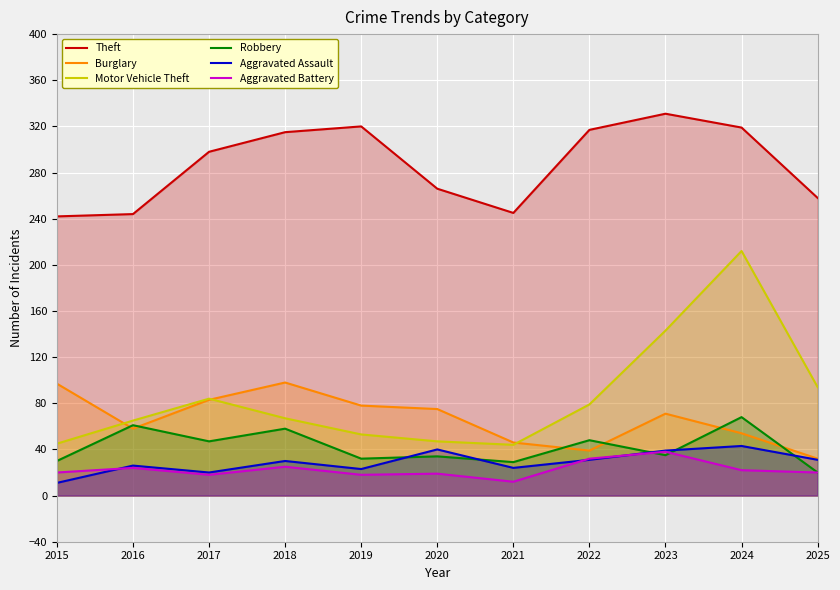

Reading left to right, what are all the values shown in this chart?

Theft: 2015=242	2016=244	2017=298	2018=315	2019=320	2020=266	2021=245	2022=317	2023=331	2024=319	2025=258
Burglary: 2015=97	2016=58	2017=83	2018=98	2019=78	2020=75	2021=46	2022=39	2023=71	2024=54	2025=32
Motor Vehicle Theft: 2015=45	2016=65	2017=84	2018=67	2019=53	2020=47	2021=44	2022=79	2023=143	2024=212	2025=94
Robbery: 2015=30	2016=61	2017=47	2018=58	2019=32	2020=34	2021=29	2022=48	2023=35	2024=68	2025=20
Aggravated Assault: 2015=11	2016=26	2017=20	2018=30	2019=23	2020=40	2021=24	2022=31	2023=39	2024=43	2025=31
Aggravated Battery: 2015=20	2016=24	2017=18	2018=25	2019=18	2020=19	2021=12	2022=32	2023=38	2024=22	2025=20